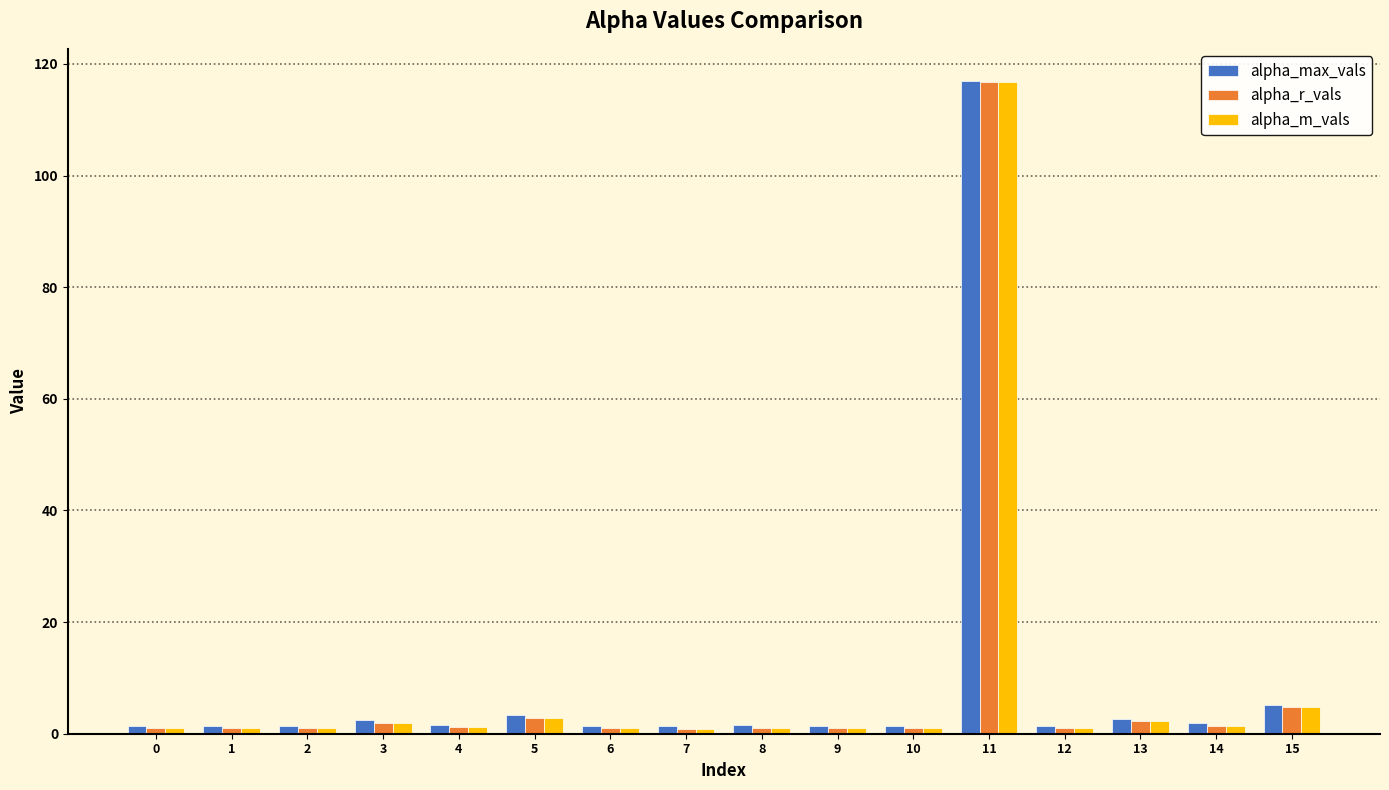

Read the alpha_m_vals value at 8.

1.0